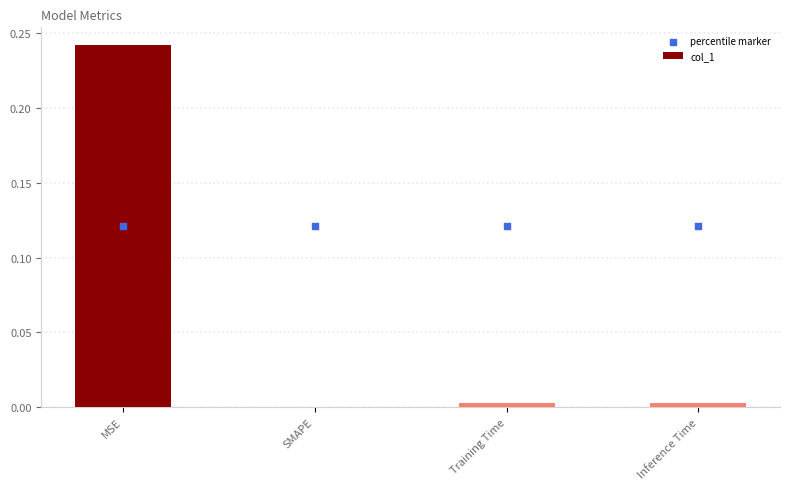

At which category is the sum across all series the highest?

MSE